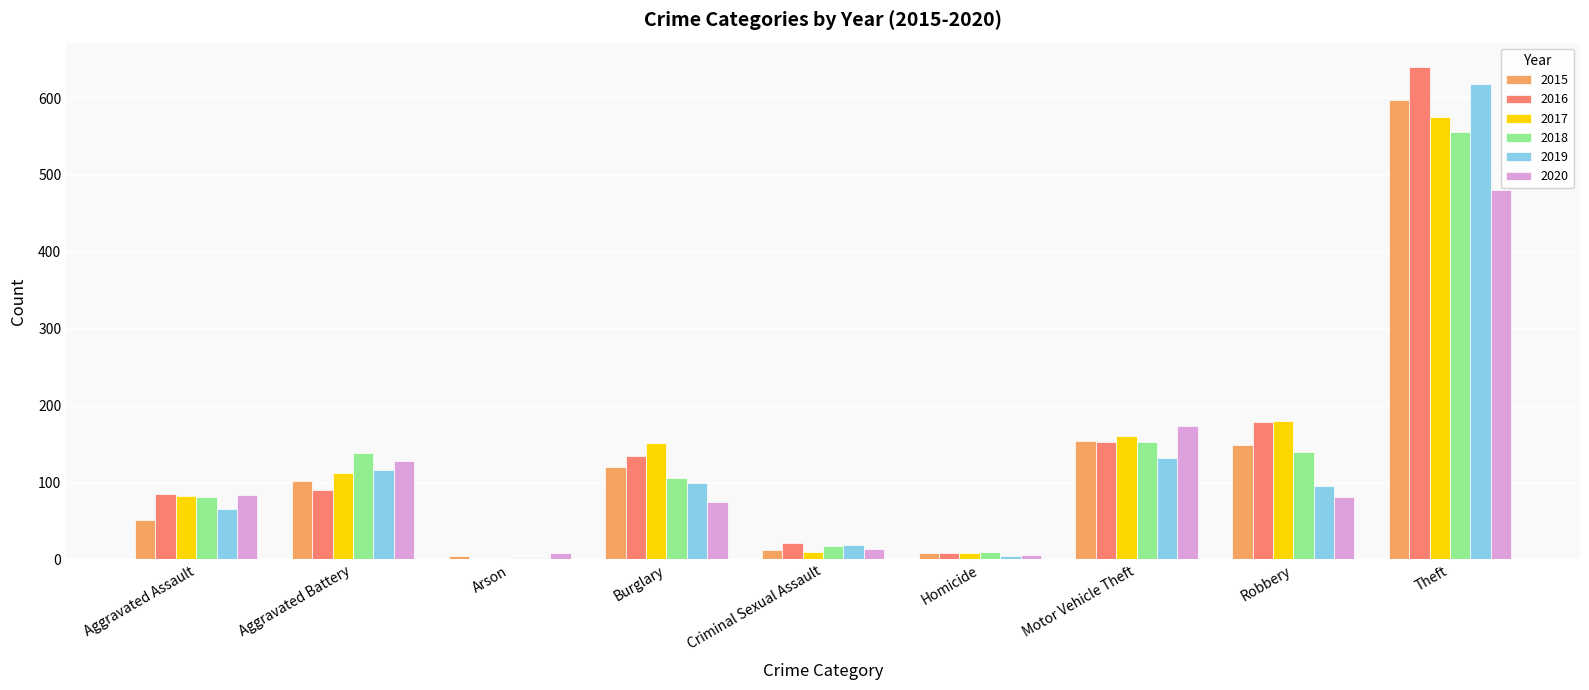

At which category is the sum across all series the highest?

Theft